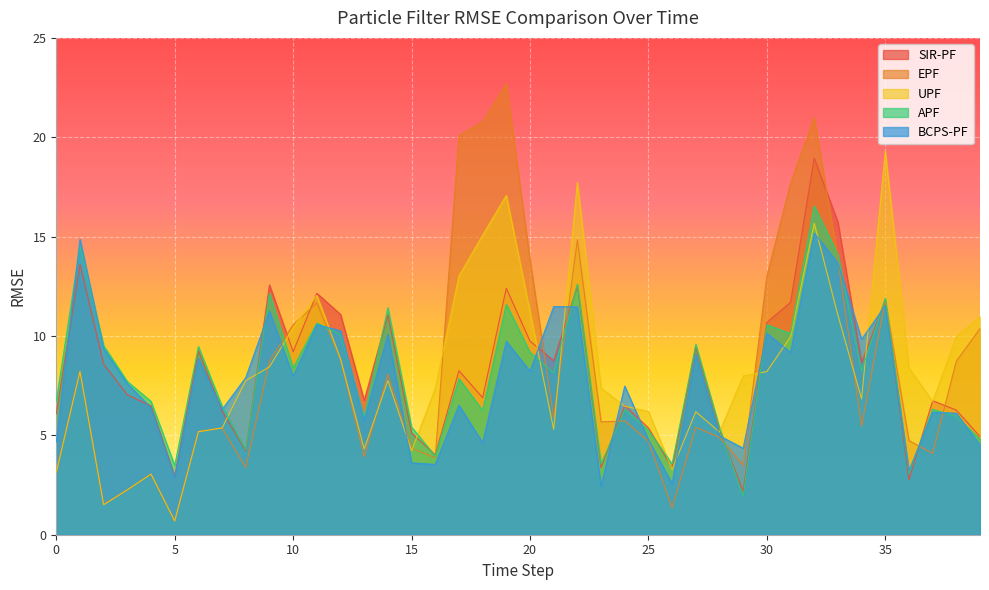

How many times do SIR-PF and BCPS-PF cross each other?

14